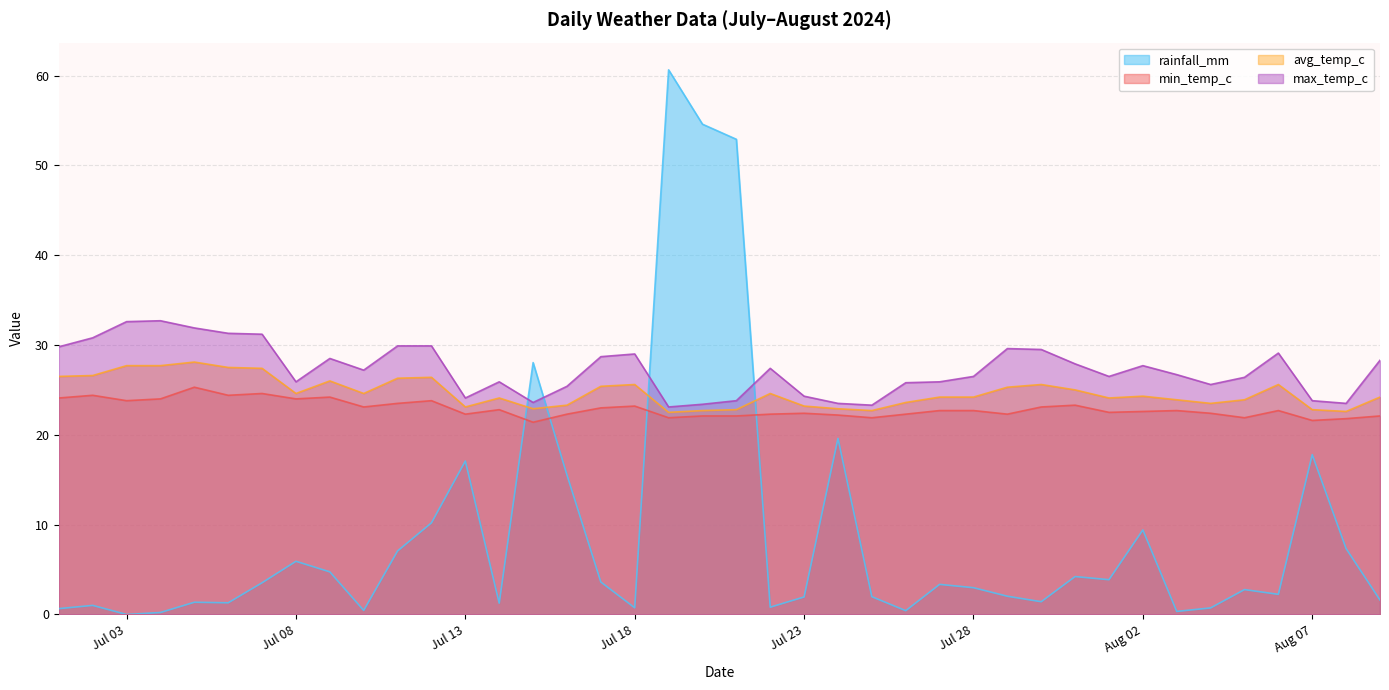

What is the total value across all series at 2024-07-01?

81.0